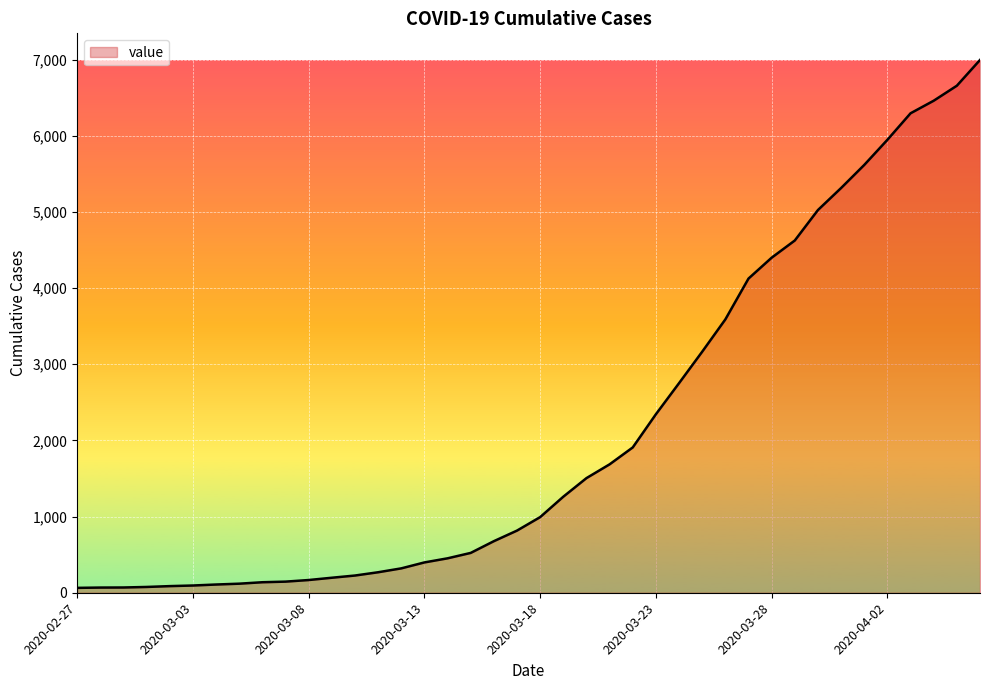

How many values are below 993?

20